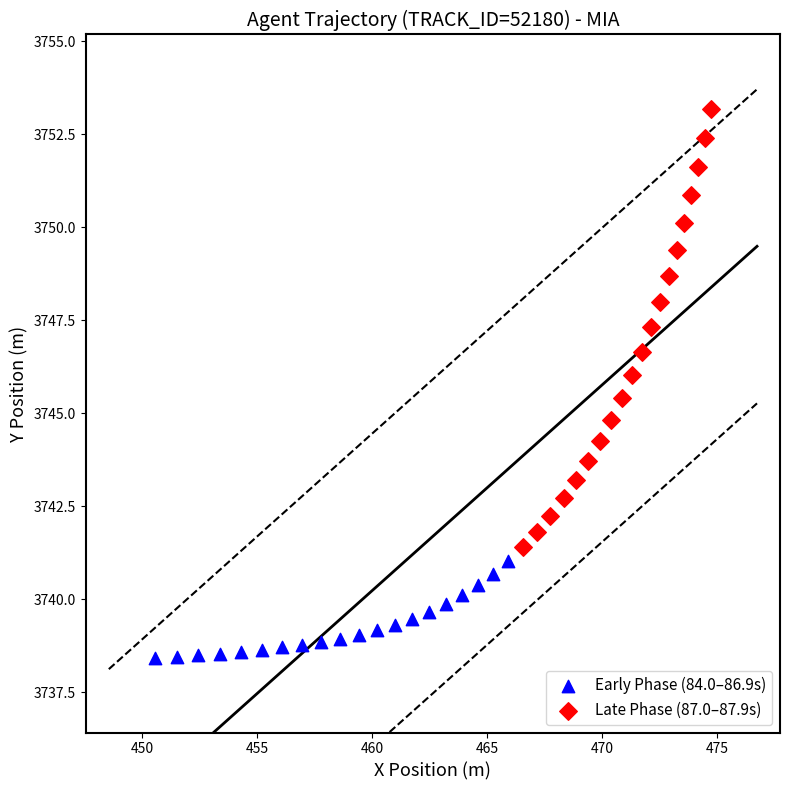

Which series has the largest Y range (max minus min)?

Late Phase (87.0–87.9s)